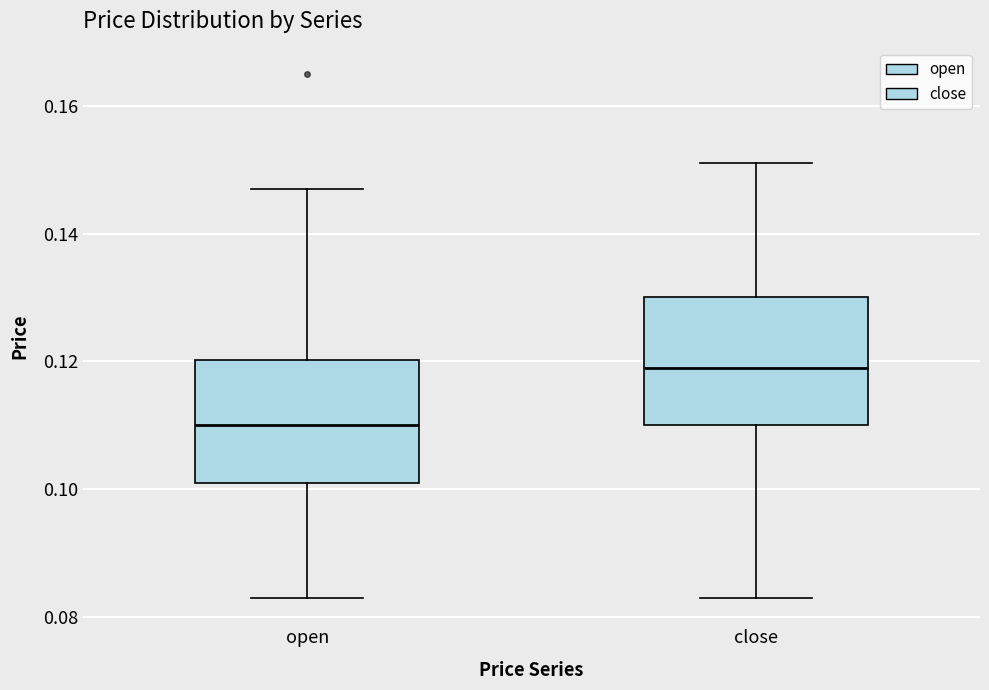

Reading left to right, read every box against the y-axis: the position of its median line, the range the box covers, and the ends of its whiskers. The values are not printed on the chart, so give them approximately, as read against the axis.

open: median 0.110, box 0.102 to 0.120, whiskers 0.084 to 0.148
close: median 0.120, box 0.110 to 0.130, whiskers 0.084 to 0.152